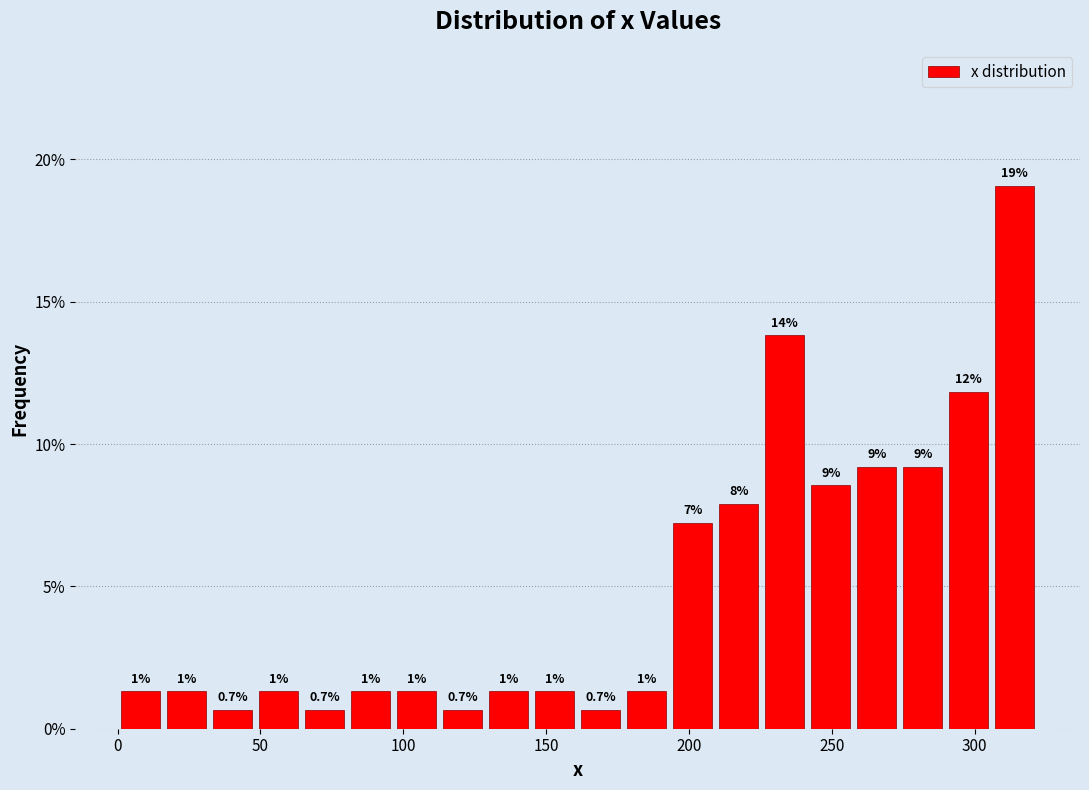

Around what value on the x-axis is the tallest bar? Give the approximate position of its centre, as read against the axis.

315